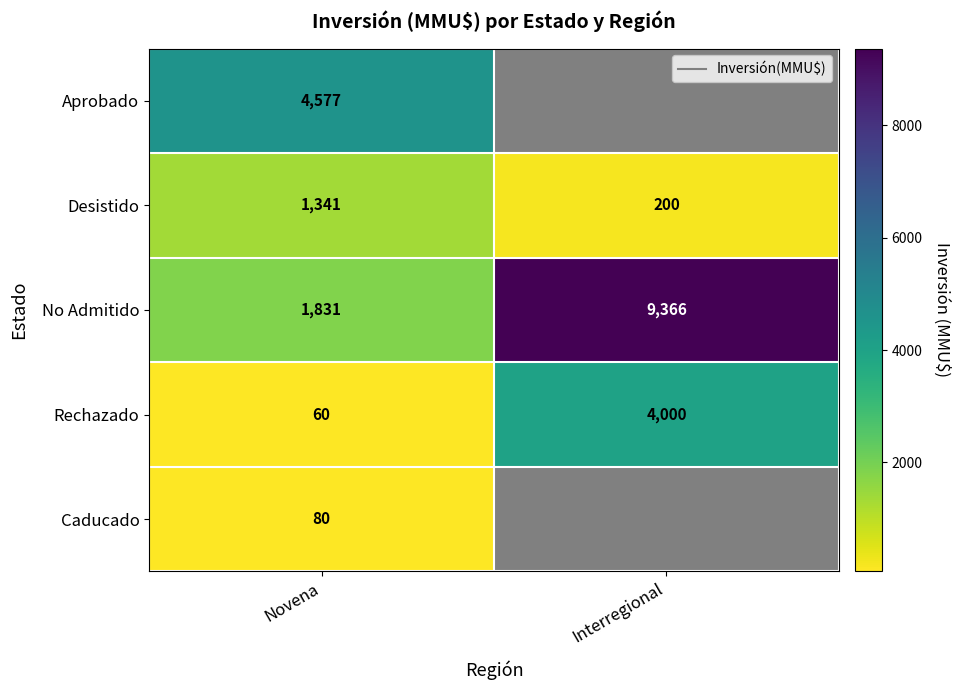

At which category is the sum across all series the highest?

Interregional